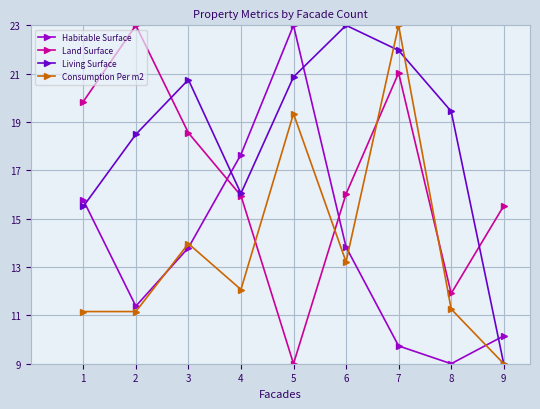

How many interior local peaks does the Land Surface series have?

2